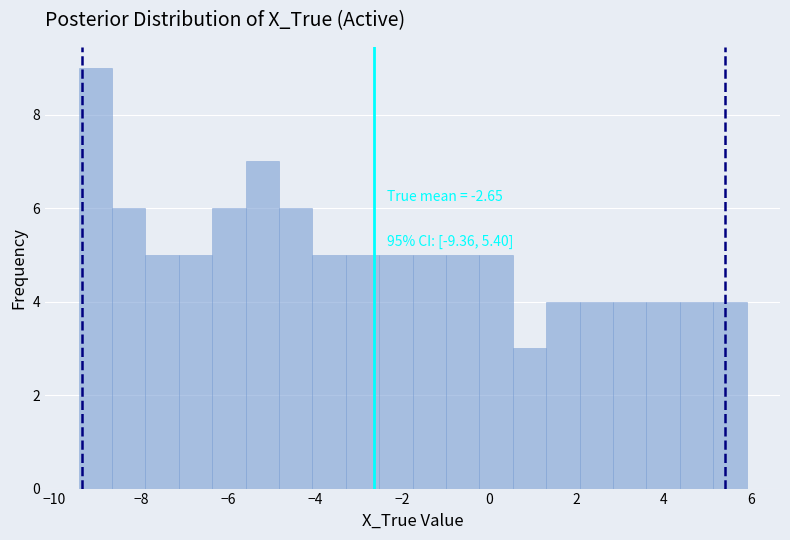

Around what value on the x-axis is the tallest bar? Give the approximate position of its centre, as read against the axis.

-9.0